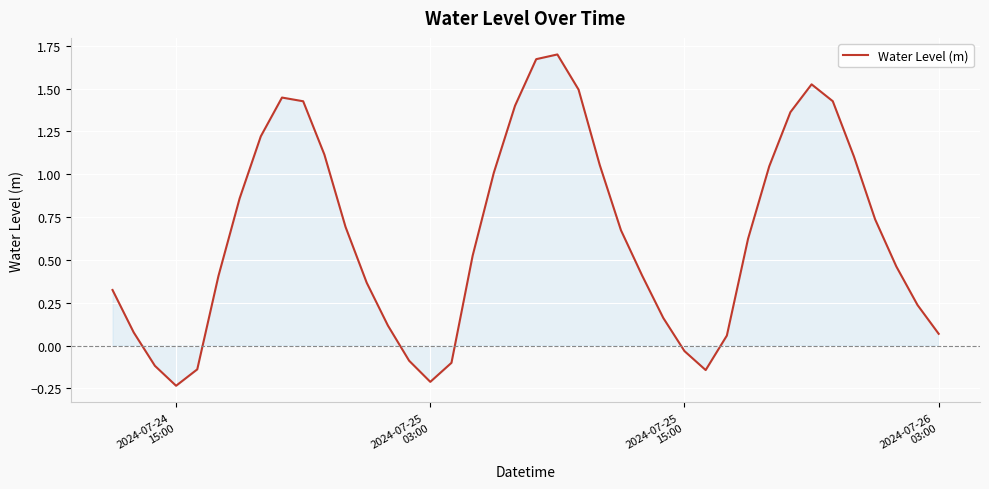

How many values are below 0?

8